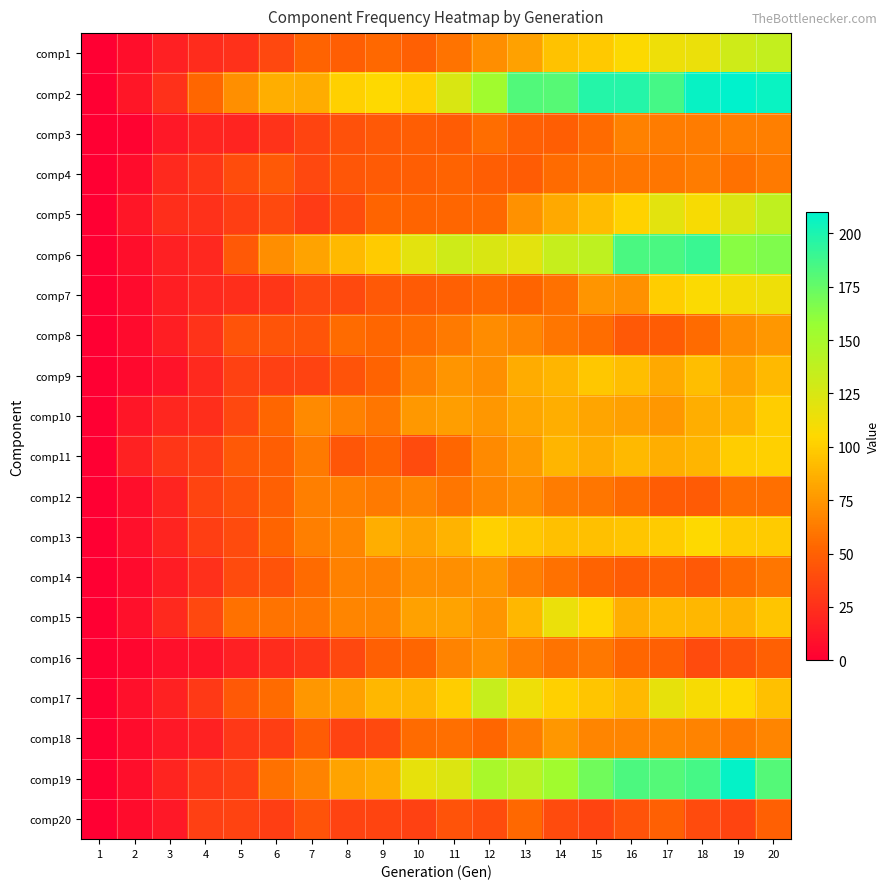

Rank the series at 2 from highest to lowest value.

comp11, comp2, comp5, comp10, comp13, comp15, comp17, comp1, comp6, comp12, comp19, comp4, comp18, comp20, comp7, comp8, comp14, comp9, comp16, comp3